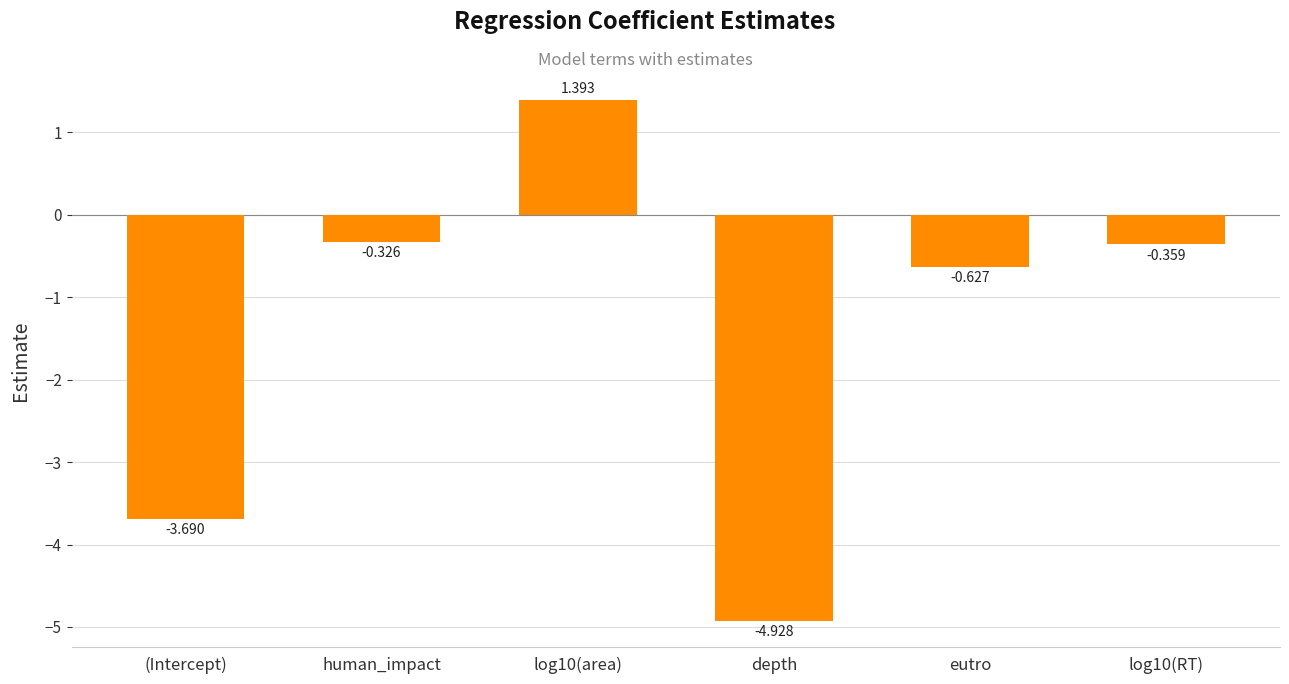

What position from the right is (Intercept)?

6